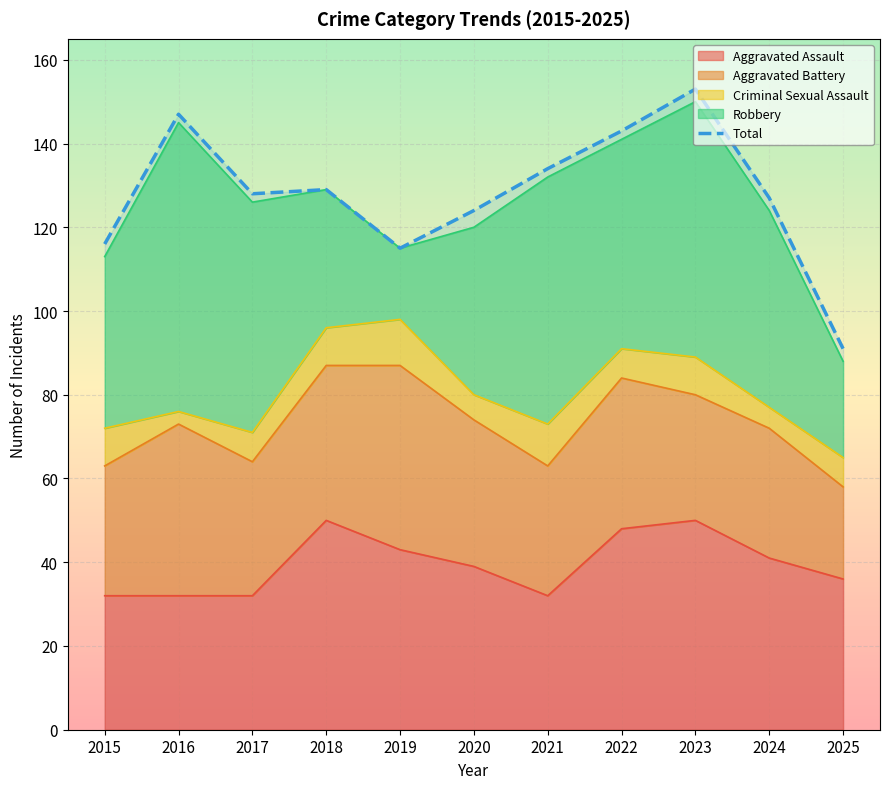

What is the difference between the maximum and minimum values?

62